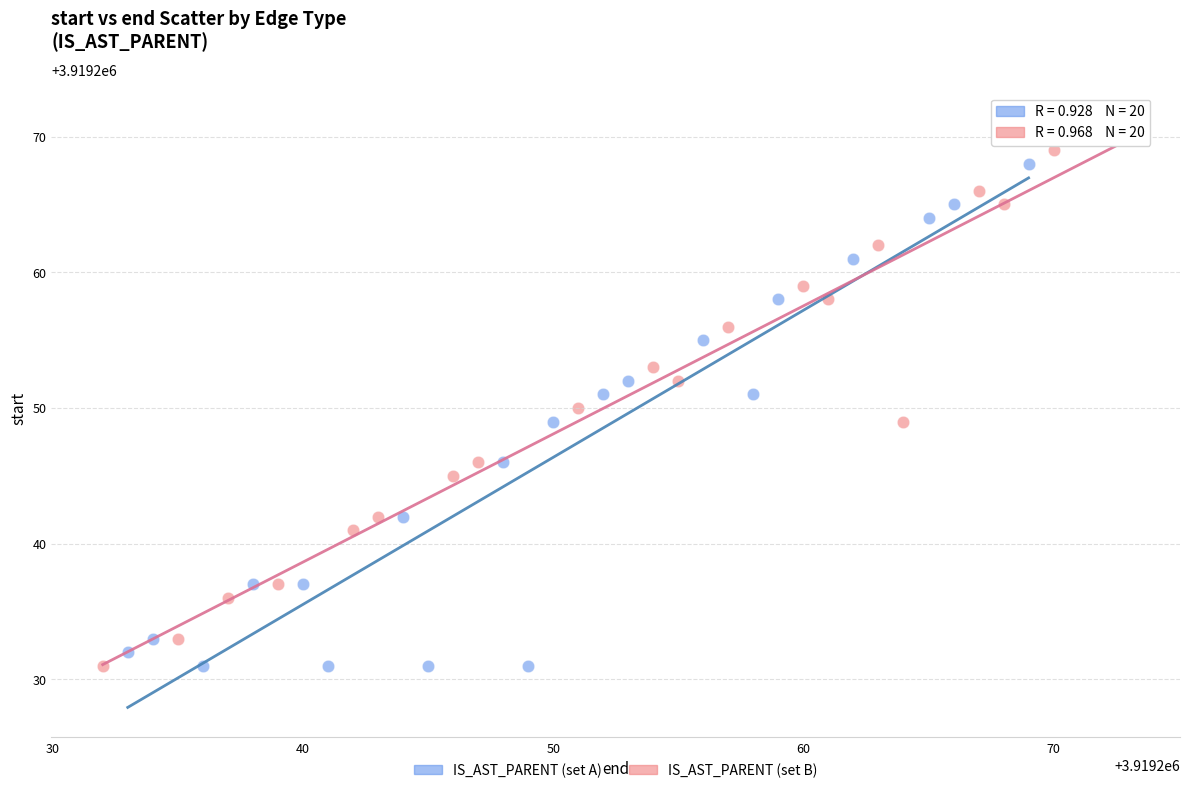

Which series reaches the maximum Y coordinate?

IS_AST_PARENT (set B)